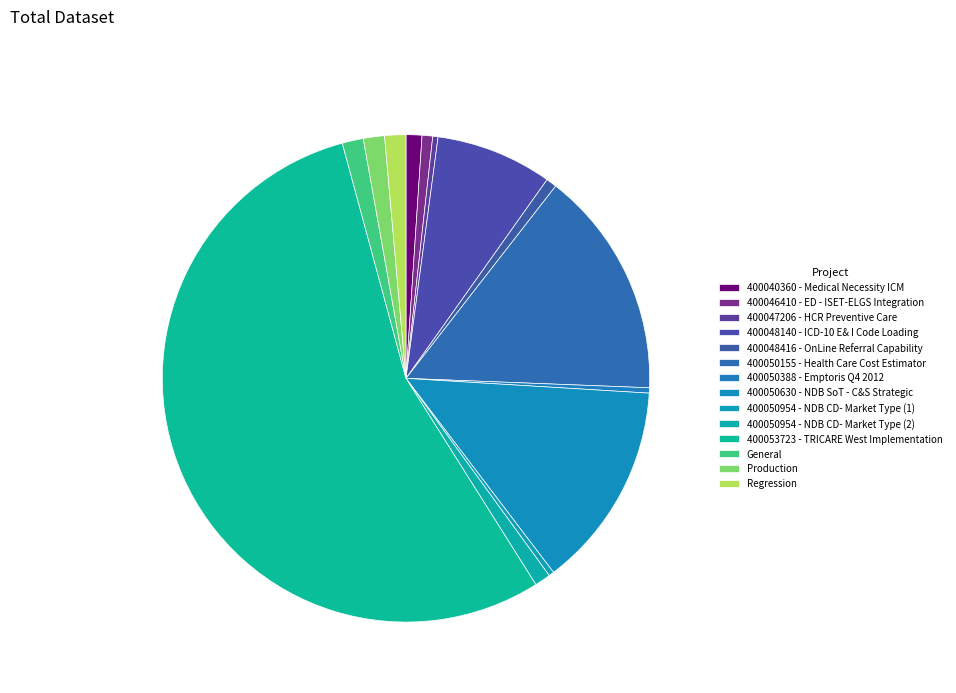

Count the number of slices in the pie.

14